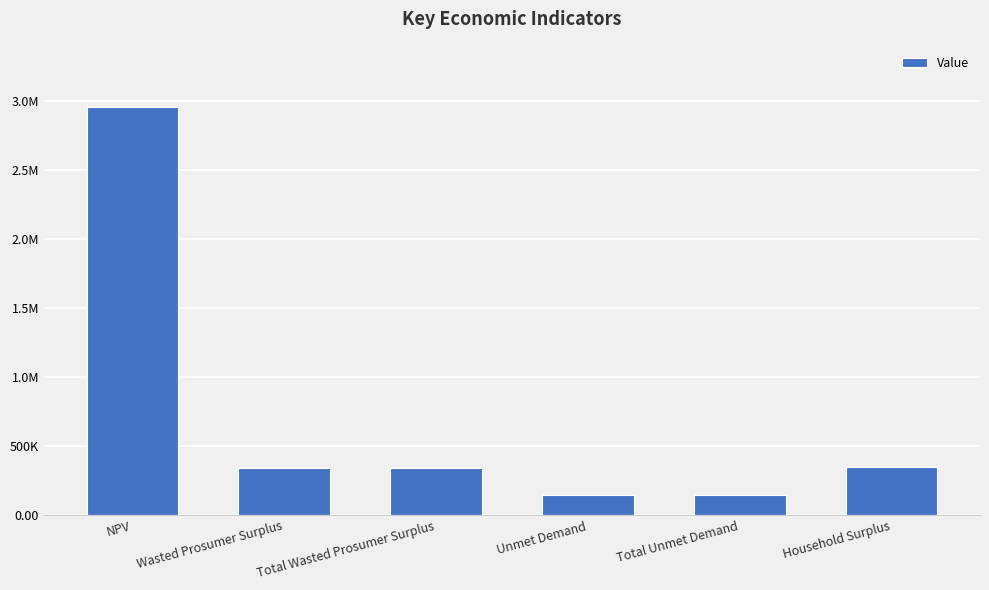

What is the ratio of the value at Total Unmet Demand to the value at NPV?

0.1